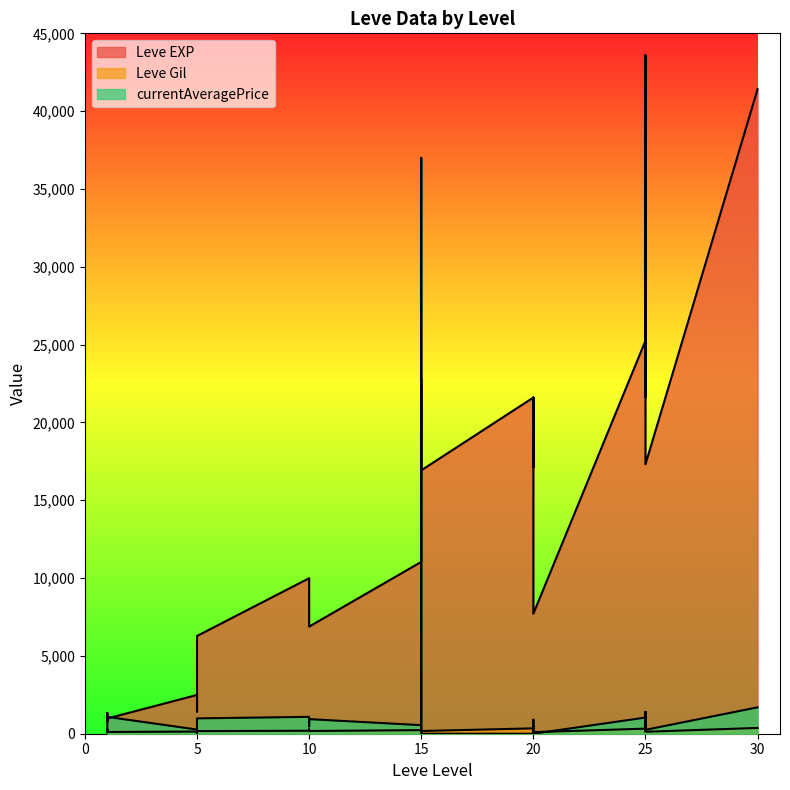

Rank the series by their average value, from highest to lowest.

Leve EXP, currentAveragePrice, Leve Gil